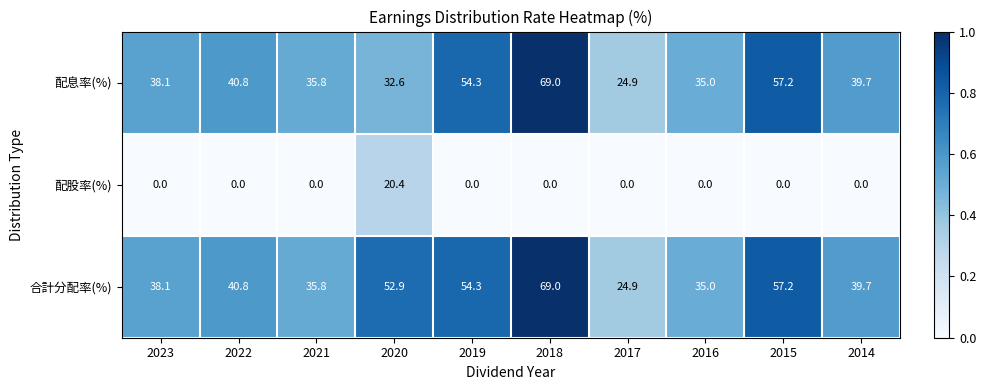

List the labels in order of 配息率(%) value, largest first.

2018, 2015, 2019, 2022, 2014, 2023, 2021, 2016, 2020, 2017